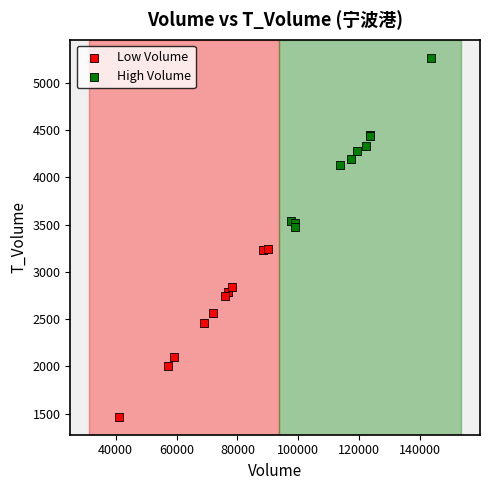

Which series reaches the maximum Y coordinate?

High Volume